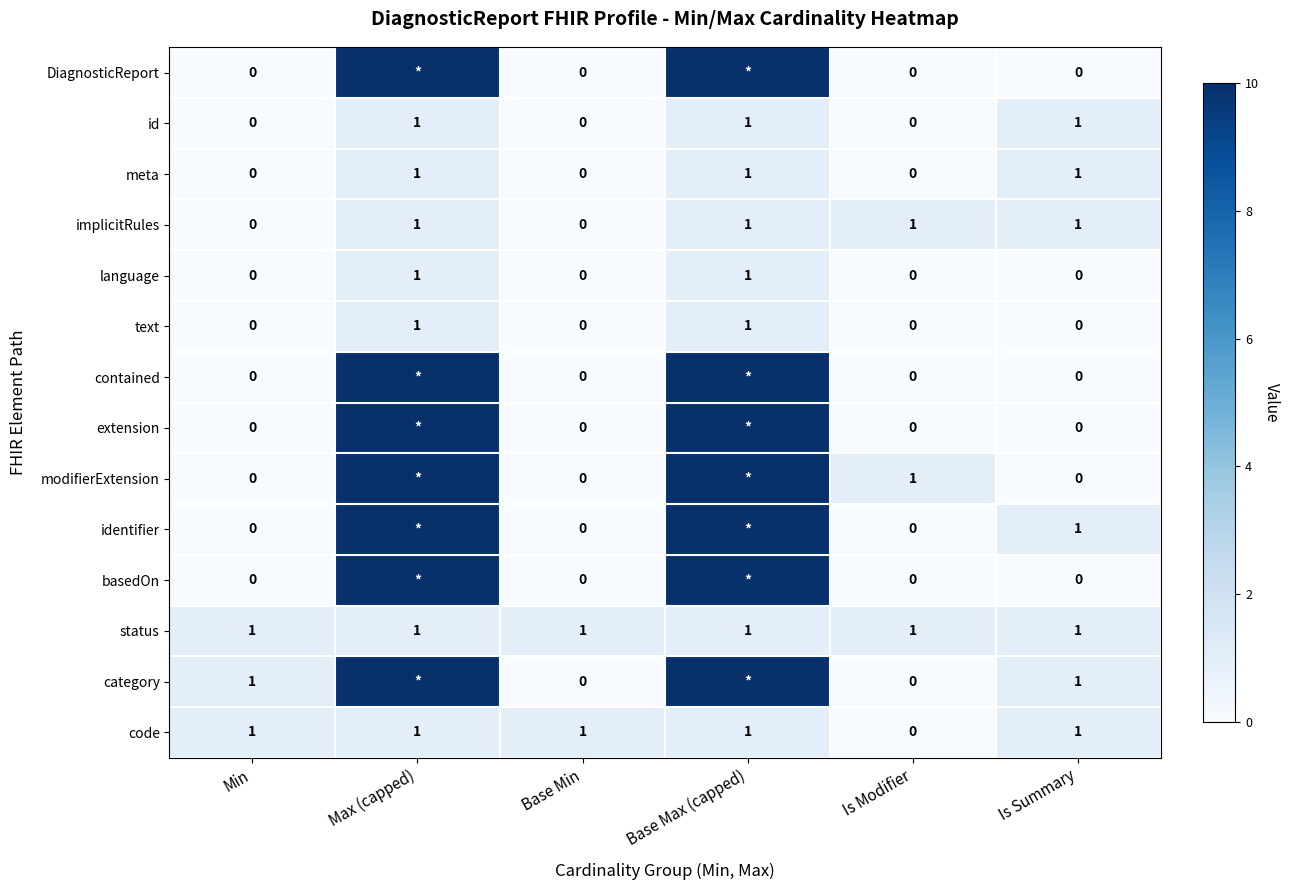

Count the id values in the range 0 to 1.

6